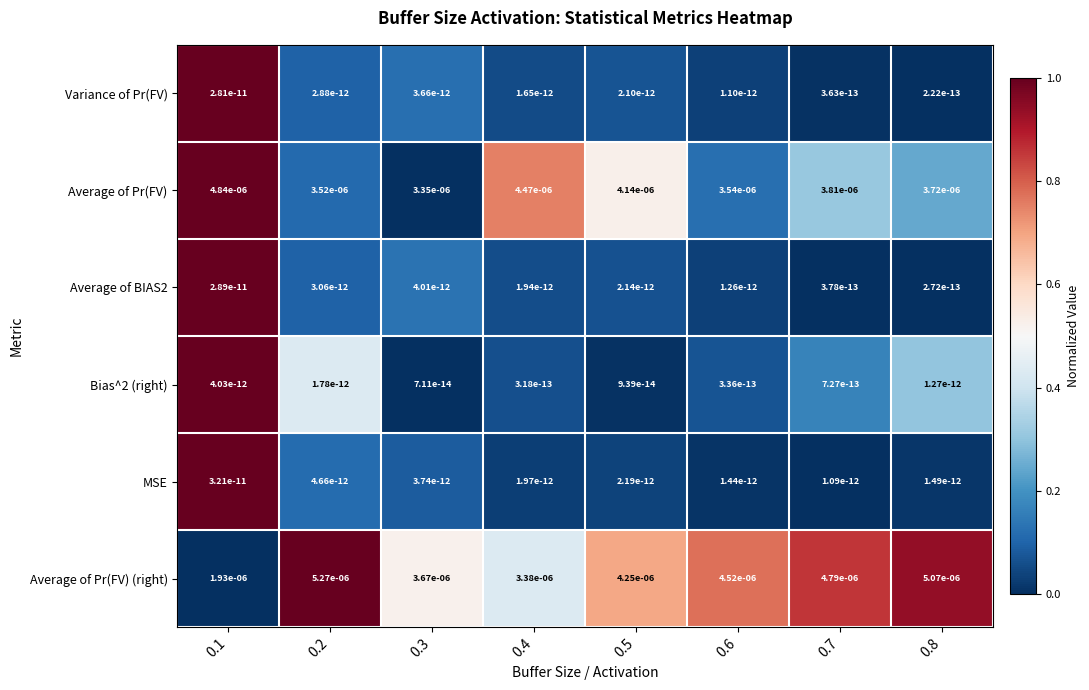

How many categories are shown in the chart?

8